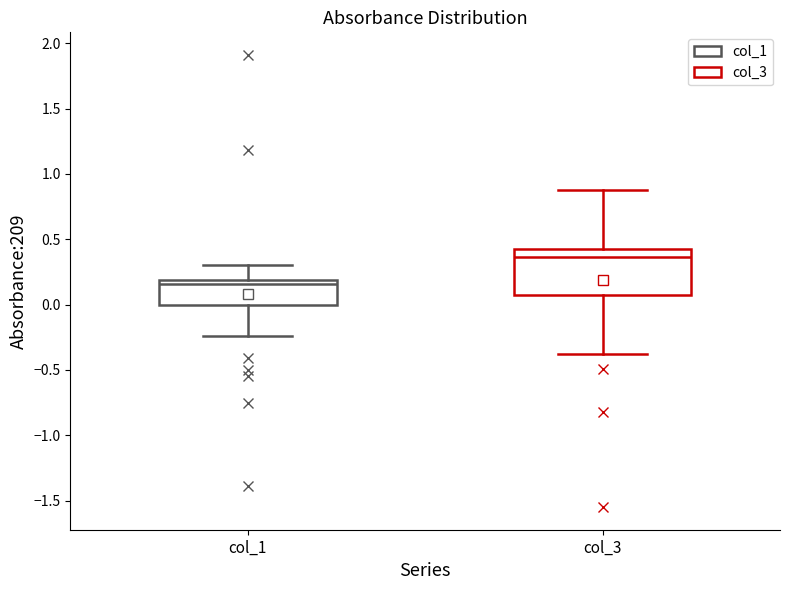

Which box is the tallest, from its lower edge to its upper edge?

col_3